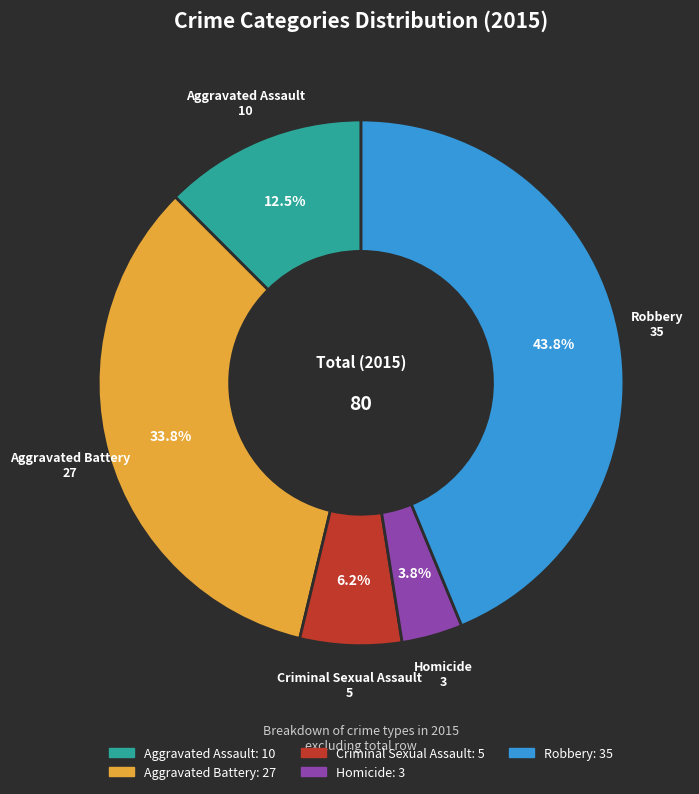

Rank the categories by value from lowest to highest.

Homicide, Criminal Sexual Assault, Aggravated Assault, Aggravated Battery, Robbery